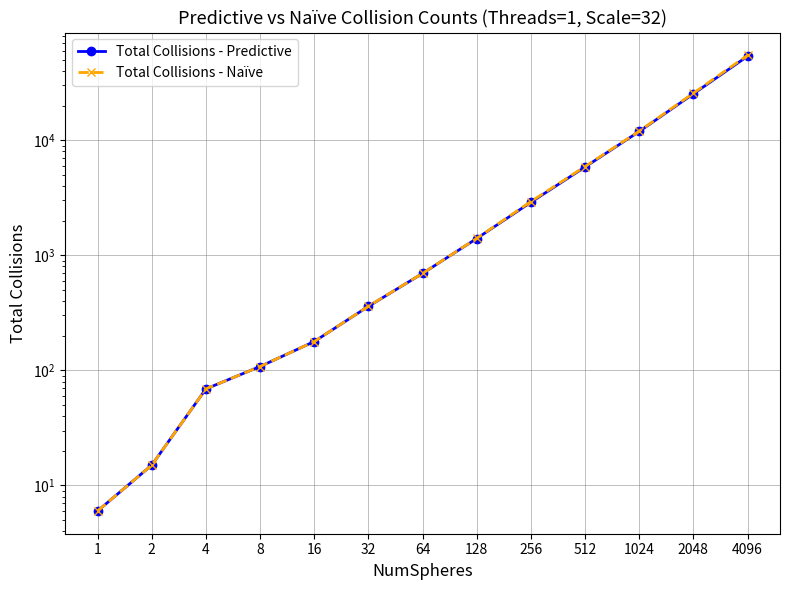

At how many categories does at least one series exceed 38751?

1